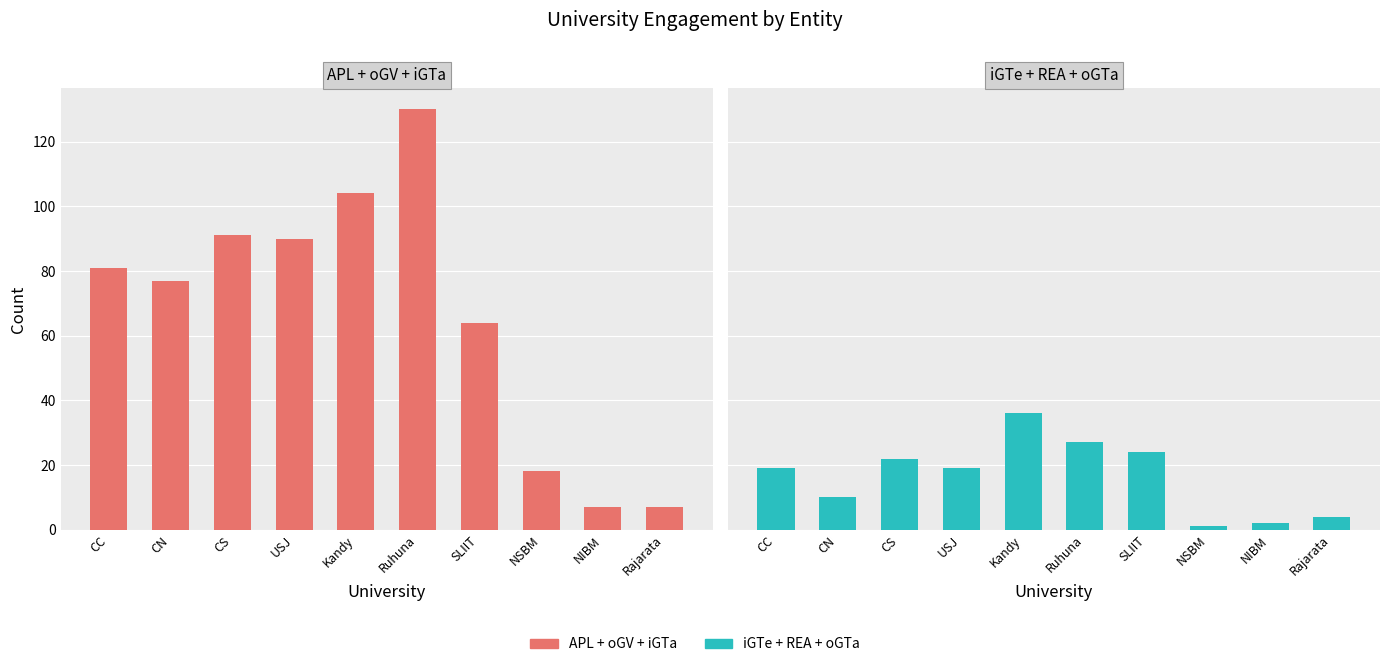

True or false: APL+oGV+iGTa has a value of 7 at NIBM.

True